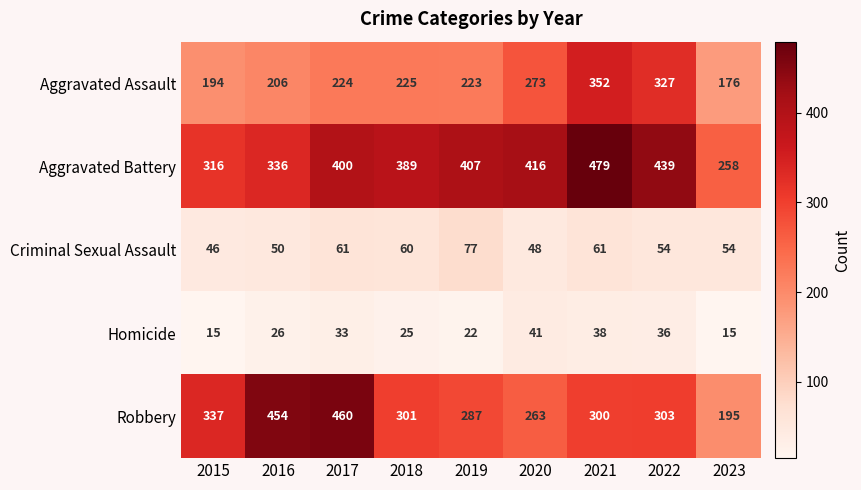

Between 2022 and 2023, which series saw the biggest shift?

Aggravated Battery